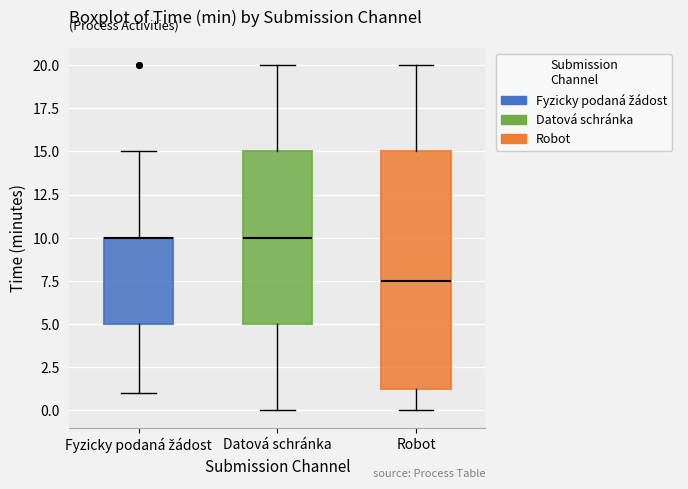

Reading left to right, transcribe this box plot: for each box, give where its median line is, the range the box spans, and where its two whiskers end, as read against the y-axis. The values are not printed on the chart, so give them approximately, as read against the axis.

Fyzicky podaná žádost: median 10.0 (drawn on the box's upper edge), box 5.0 to 10.0, whiskers 1.0 to 15.0
Datová schránka: median 10.0, box 5.0 to 15.0, whiskers 0.0 to 20.0
Robot: median 7.5, box 1.5 to 15.0, whiskers 0.0 to 20.0